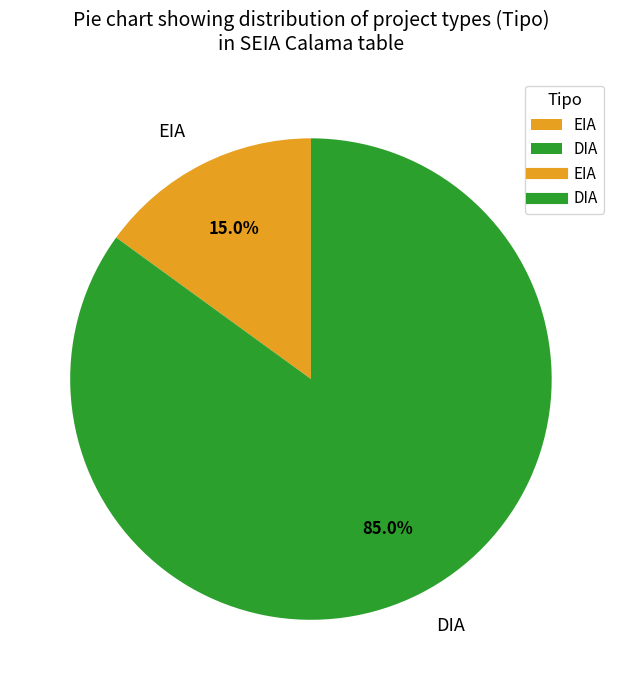

Rank the categories by value from lowest to highest.

EIA, DIA